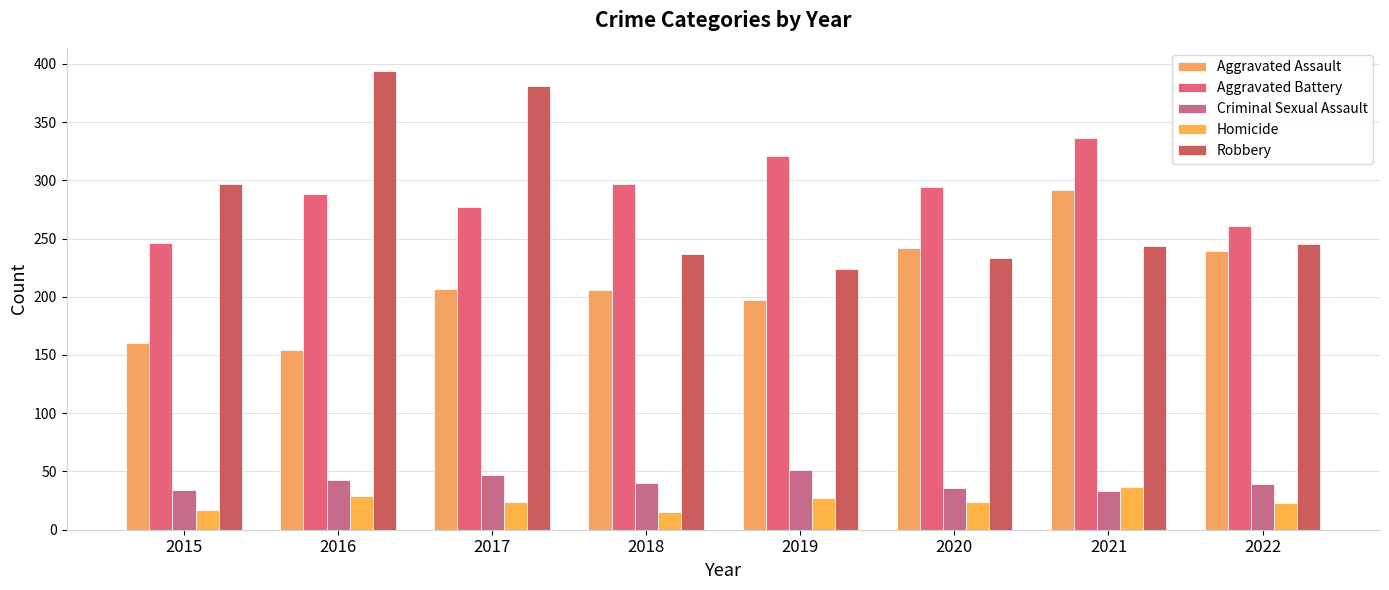

What are all the series names shown in the legend?

Aggravated Assault, Aggravated Battery, Criminal Sexual Assault, Homicide, Robbery